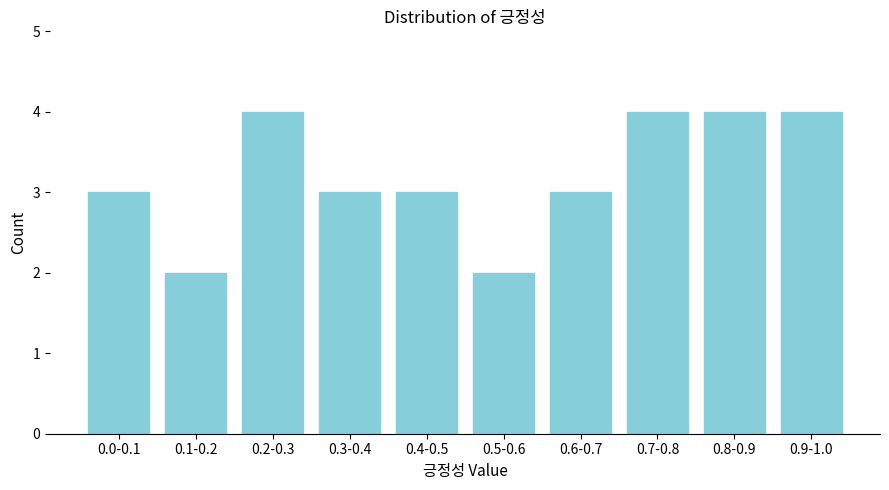

Reading right to left, list all the values displayed in this chart.

4	4	4	3	2	3	3	4	2	3